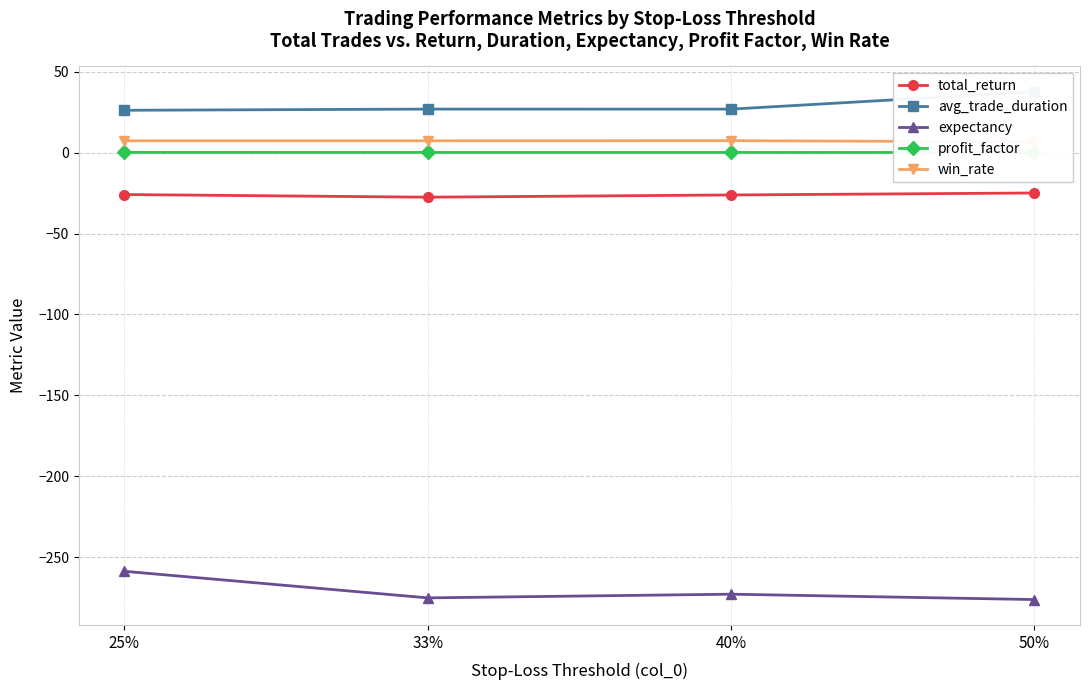

At how many categories does at least one series exceed -37?

4